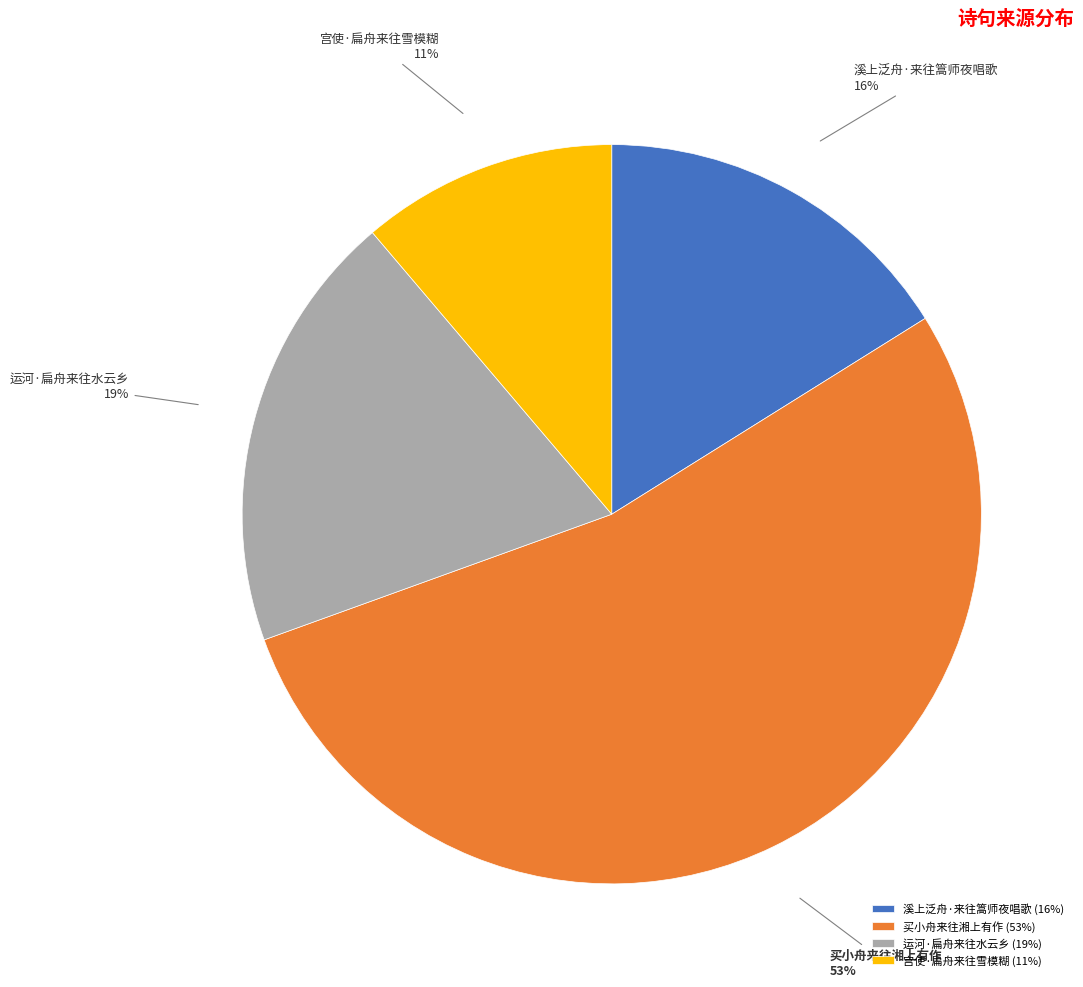

Rank the categories by value from lowest to highest.

宫使·扁舟来往雪模糊, 溪上泛舟·来往篙师夜唱歌, 运河·扁舟来往水云乡, 买小舟来往湘上有作